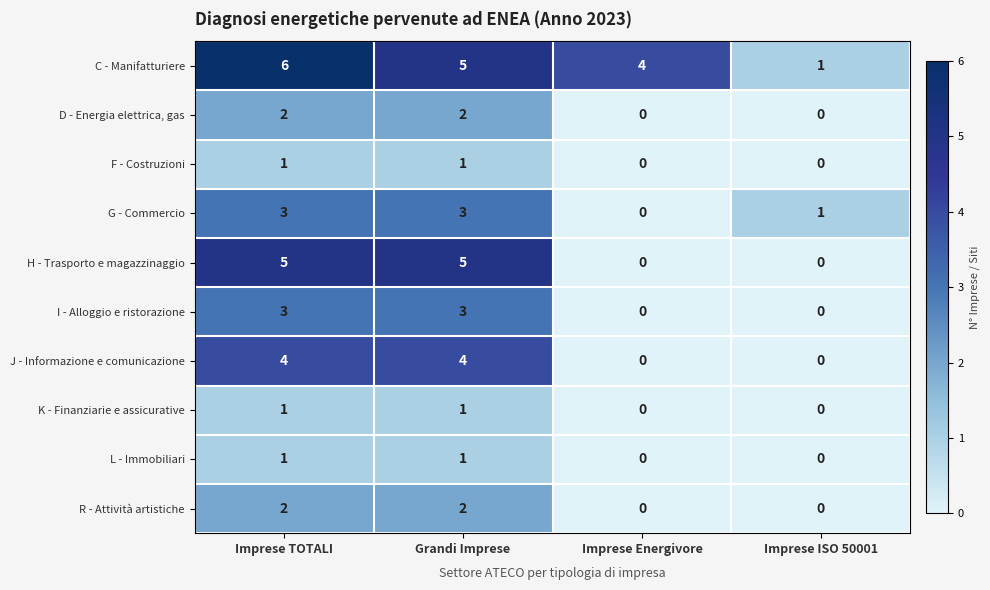

Between Grandi Imprese and Imprese Energivore, which series saw the biggest shift?

H - Trasporto e magazzinaggio